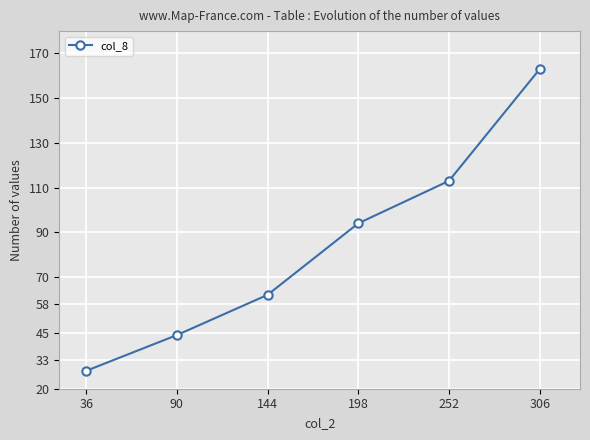

What is the greatest value displayed?

163